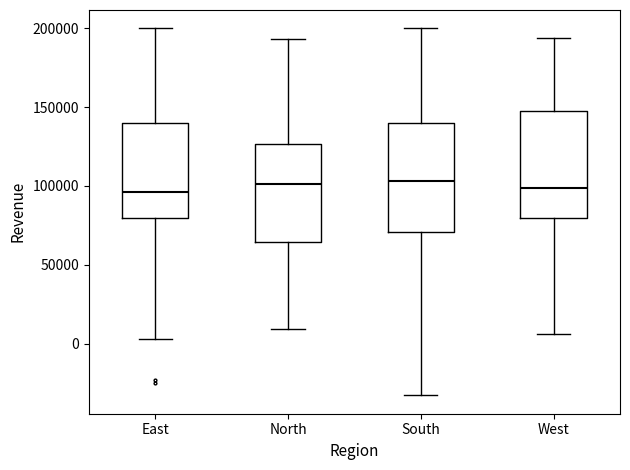

Reading left to right, transcribe this box plot: for each box, give where its median line is, the range the box spans, and where its two whiskers end, as read against the y-axis. The values are not printed on the chart, so give them approximately, as read against the axis.

East: median 95000, box 80000 to 140000, whiskers 5000 to 200000
North: median 100000, box 65000 to 125000, whiskers 10000 to 195000
South: median 105000, box 70000 to 140000, whiskers -35000 to 200000
West: median 100000, box 80000 to 145000, whiskers 5000 to 195000